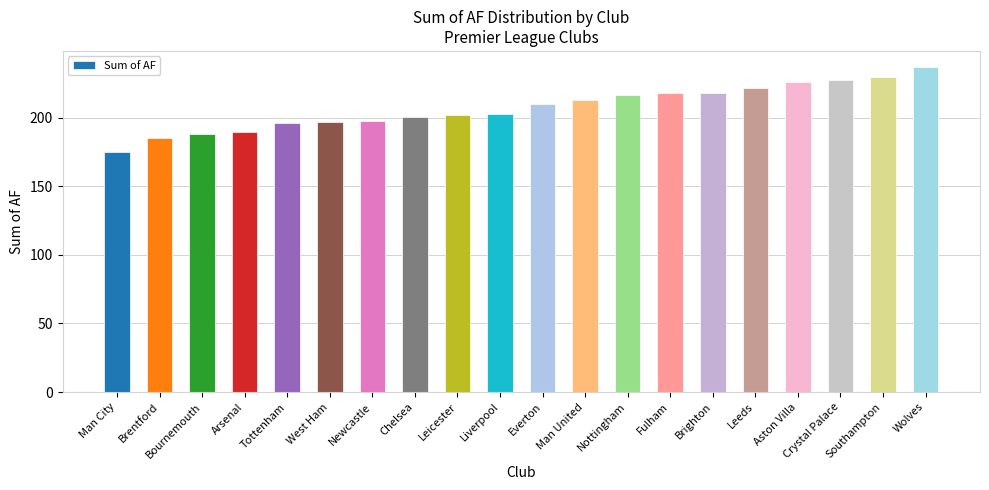

What is the approximate value at Tottenham?

196